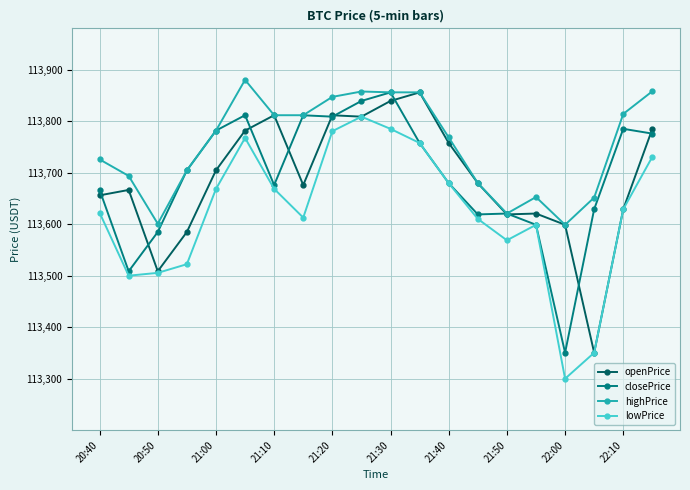

What is the value of the highPrice point at the 11th from the left?

113855.8